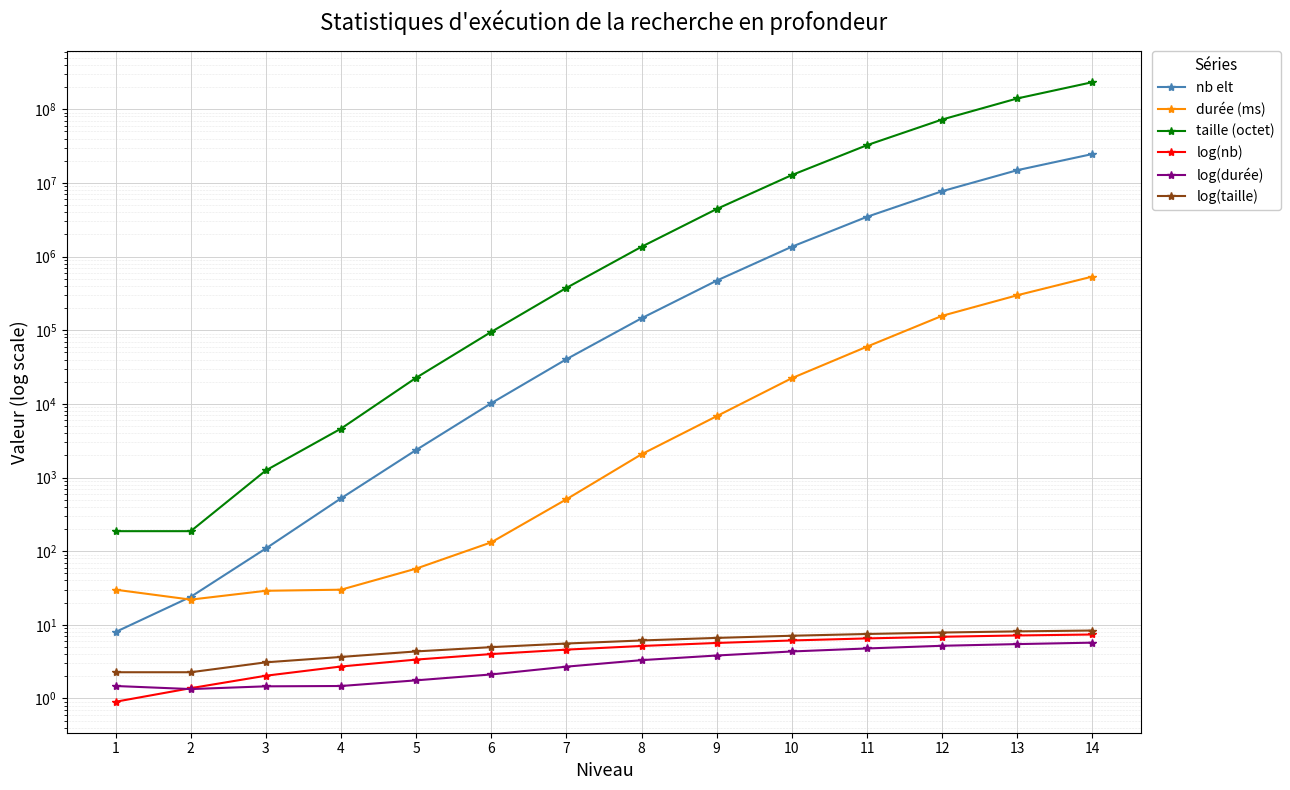

At which category does log(durée) reach its first local valley?

2